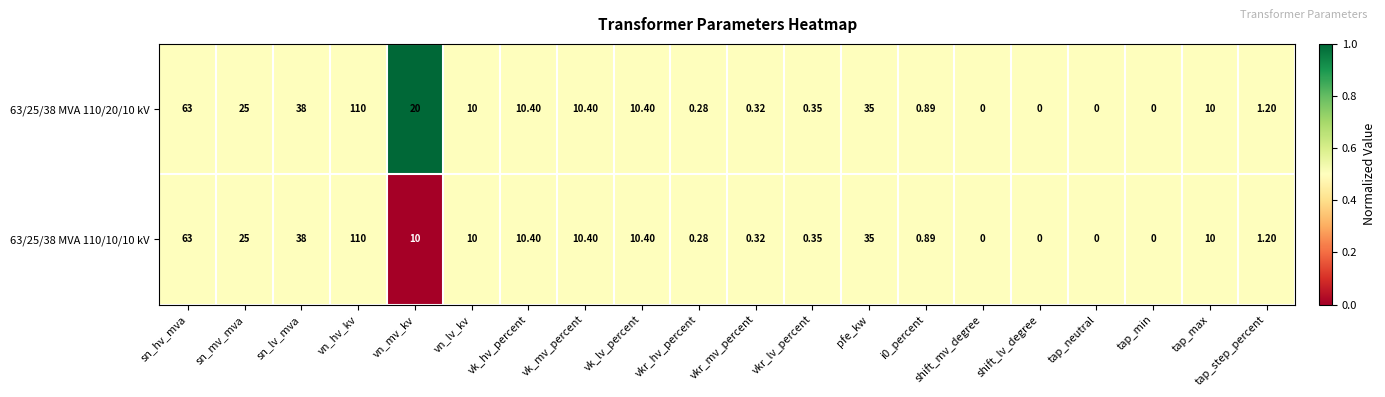

How many series are shown in this chart?

2